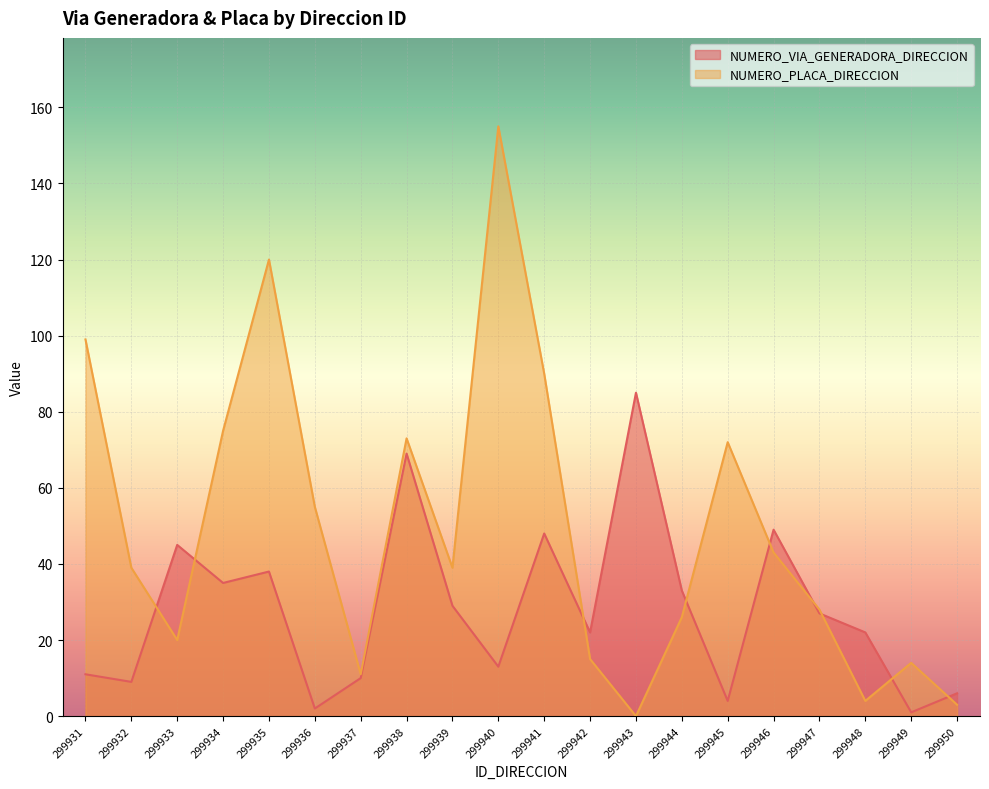

What are all the series names shown in the legend?

NUMERO_VIA_GENERADORA_DIRECCION, NUMERO_PLACA_DIRECCION